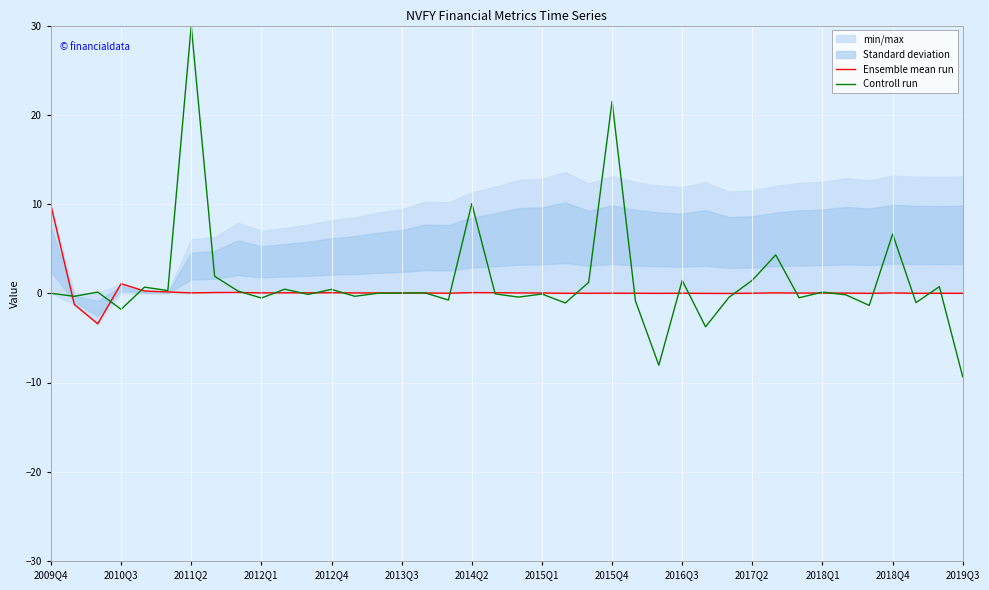

Which series has the widest spread of values?

Controll run